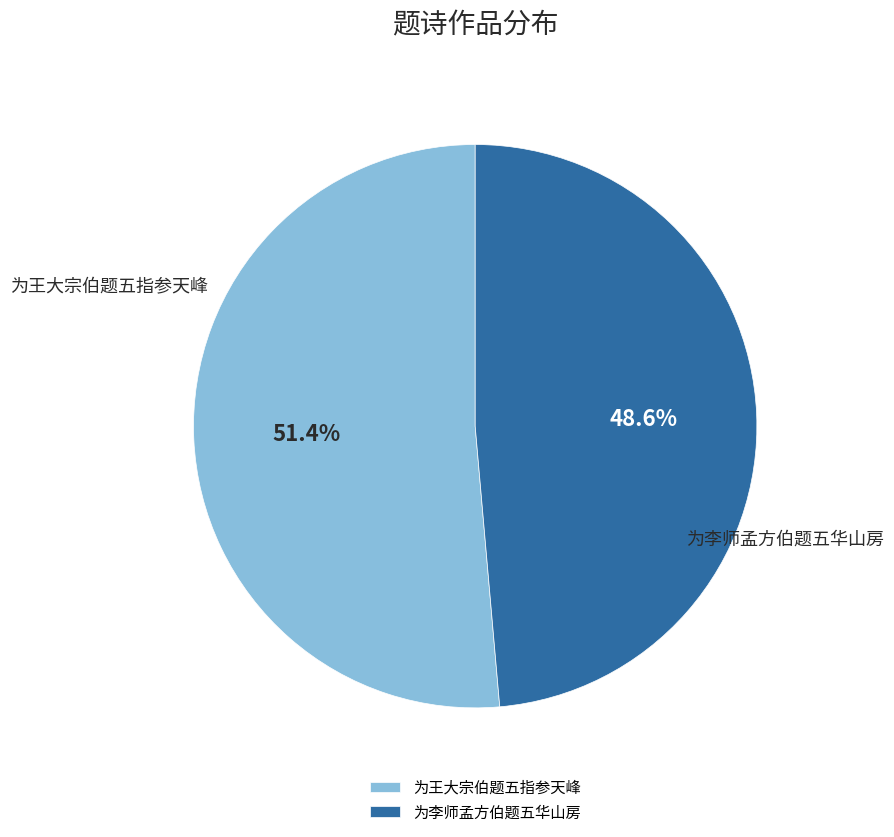

How many slices are in this pie chart?

2